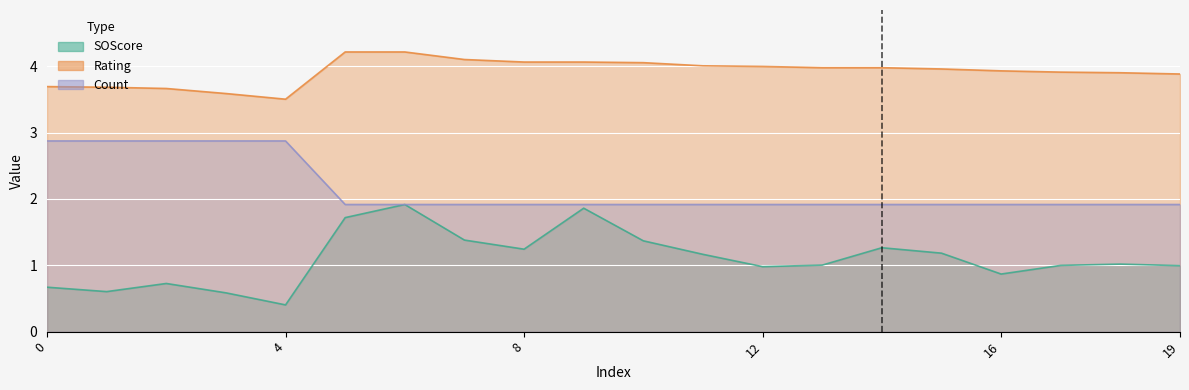

Rank the categories by Count value from highest to lowest.

0, 1, 2, 3, 4, 5, 6, 7, 8, 9, 10, 11, 12, 13, 14, 15, 16, 17, 18, 19